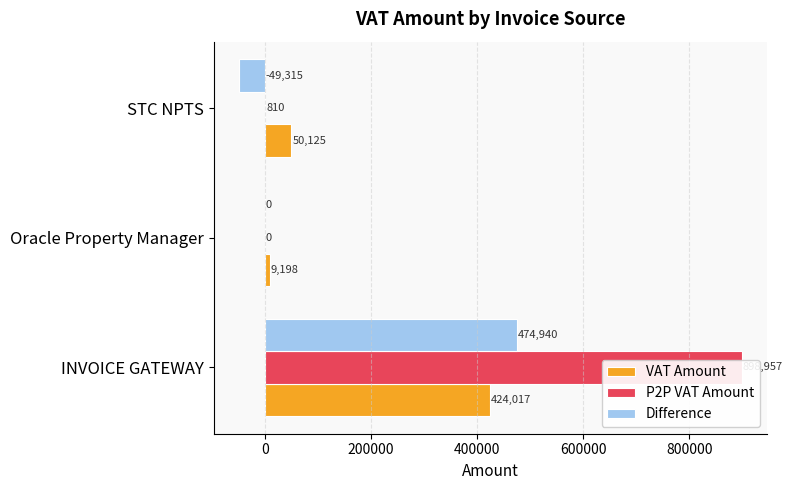

The Difference series shows 0.0 at Oracle Property Manager. True or false?

True